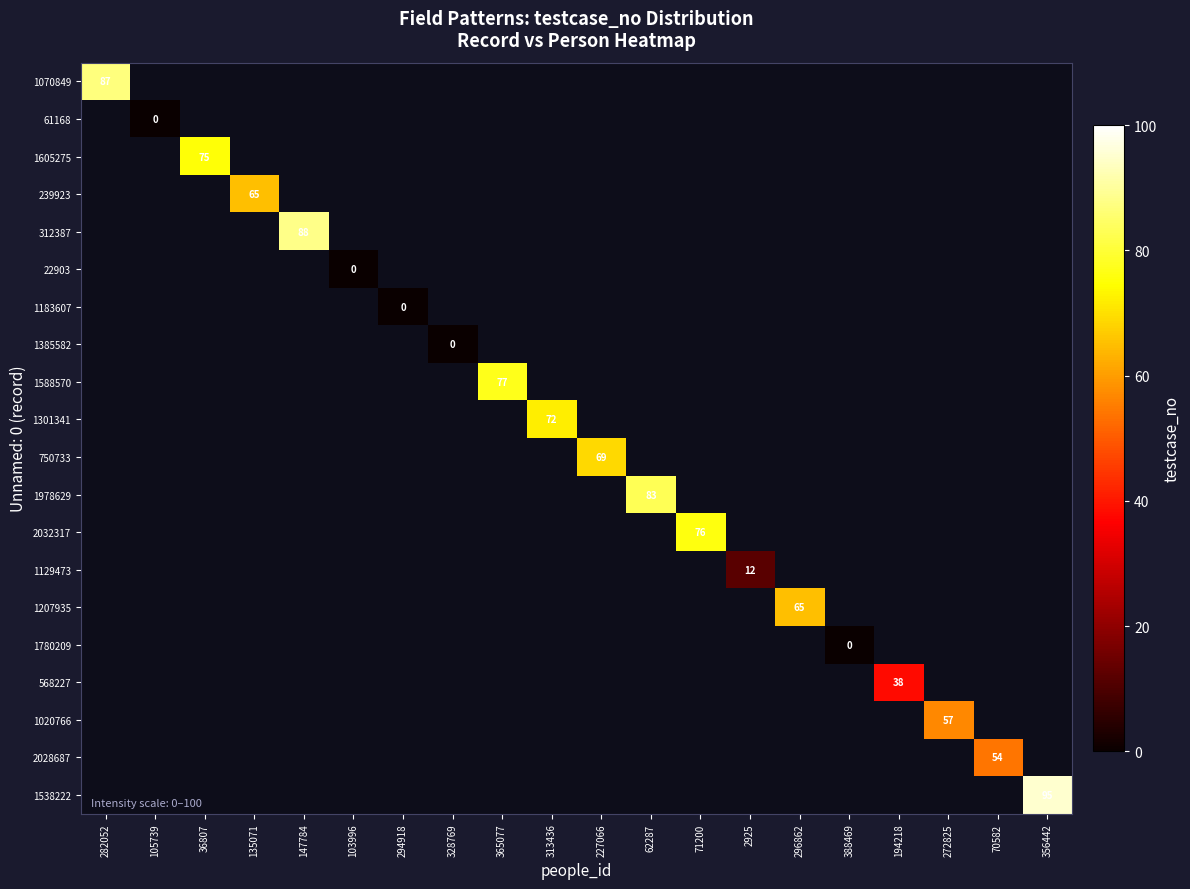

List the labels in order of 1588570 value, smallest first.

282052, 105739, 36807, 135071, 147784, 103996, 294918, 328769, 365077, 313436, 227066, 62287, 71200, 2925, 296862, 388469, 194218, 272825, 70582, 356442